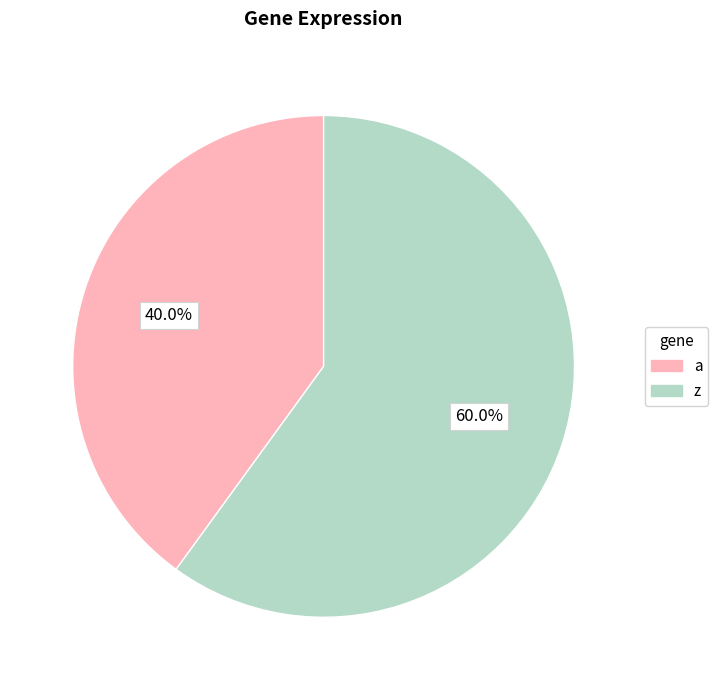

To the nearest percent, what is the difference between the largest and smallest slice percentages?

20%